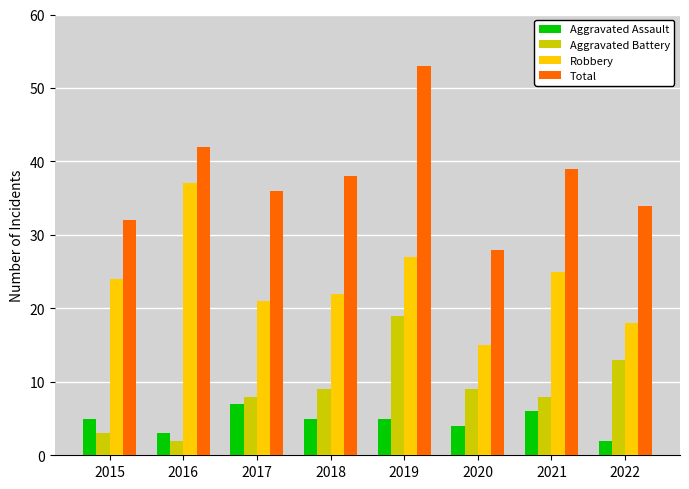

Count the number of data series in this chart.

4